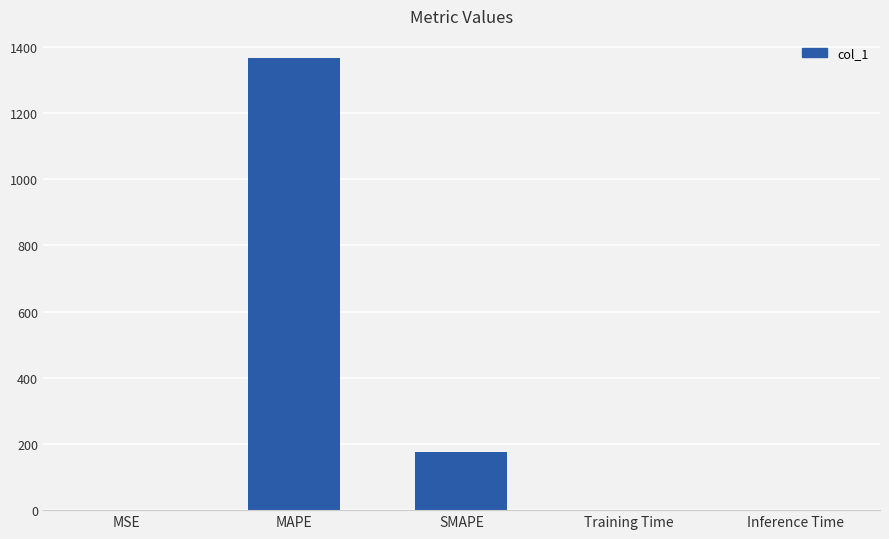

Are the bars grouped side by side (vs. stacked)?

No